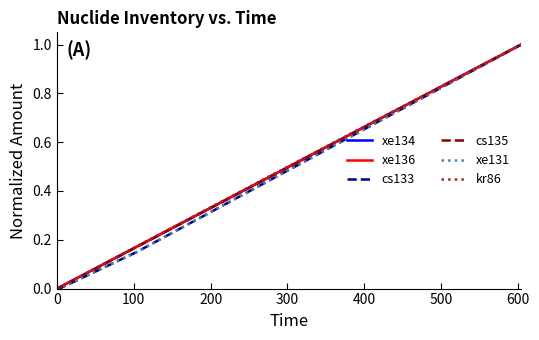

After their last crossing, which series has the higher values: xe134 or xe136?

xe134